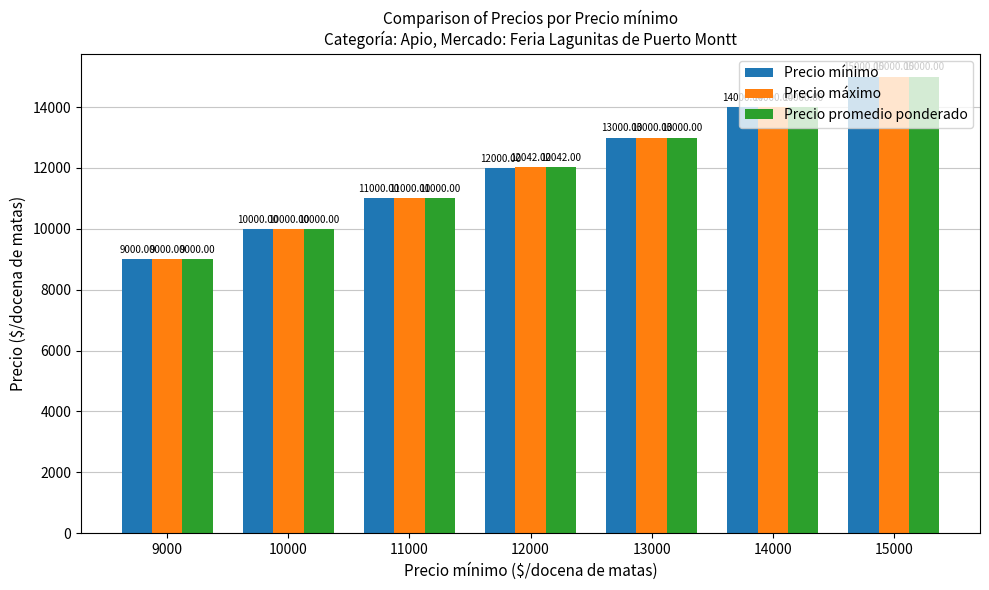

At which label is Precio máximo closest to 12000?

12000